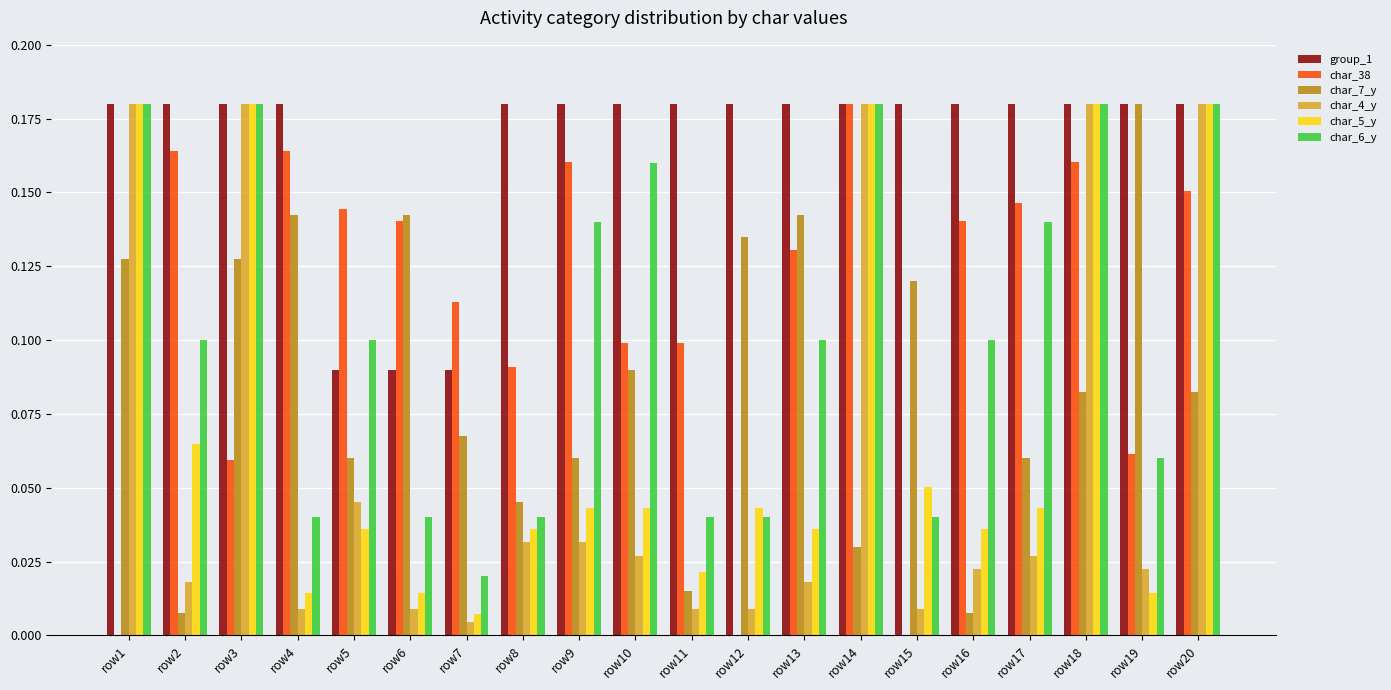

What is the sum of all char_4_y values?

1.2